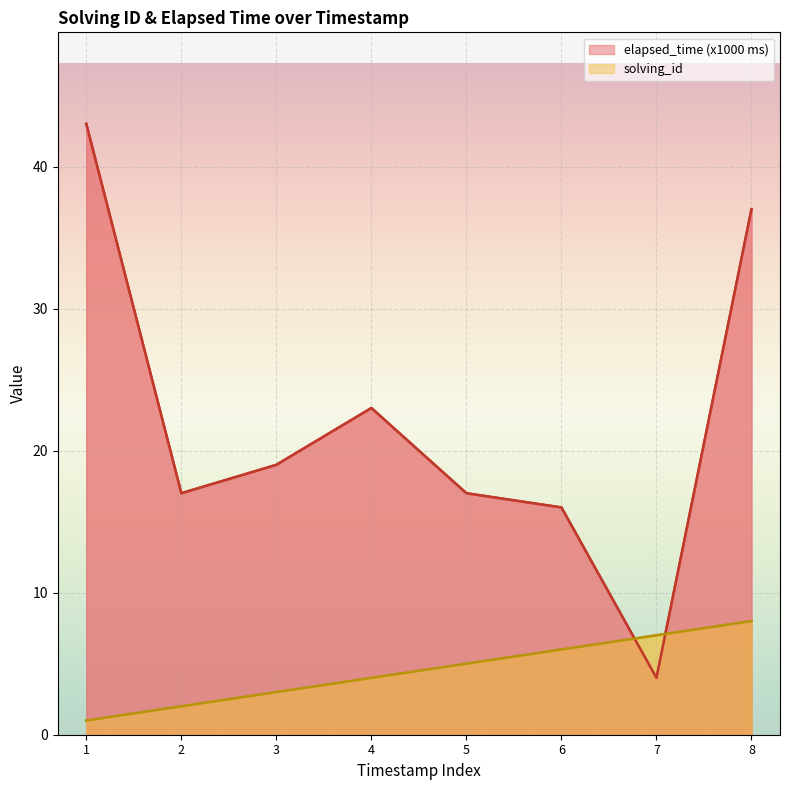

How many distinct data groups are displayed?

2